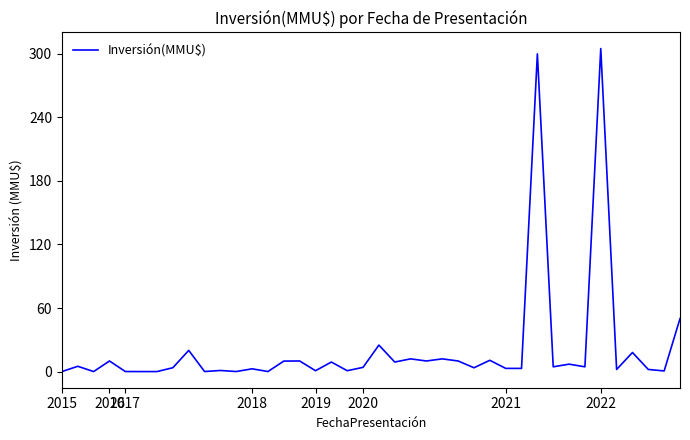

What is the greatest value displayed?

305.0